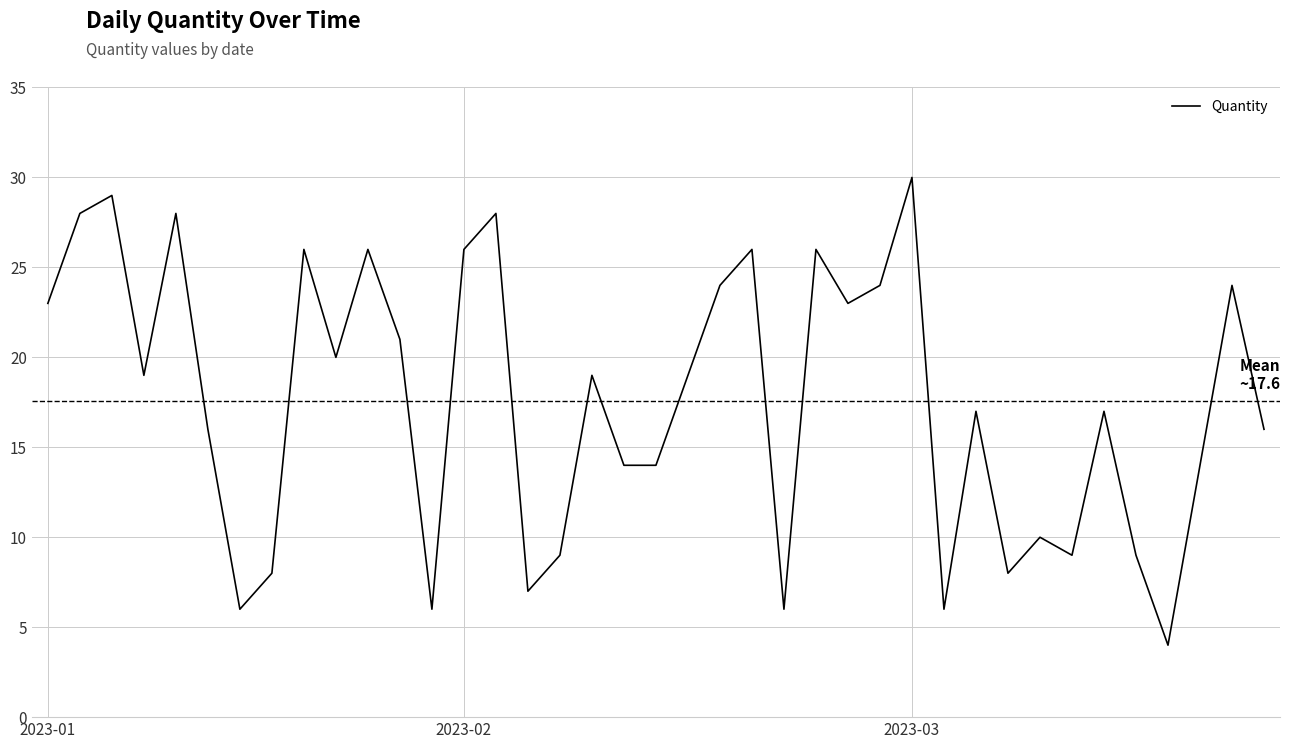

What is the greatest value displayed?

30